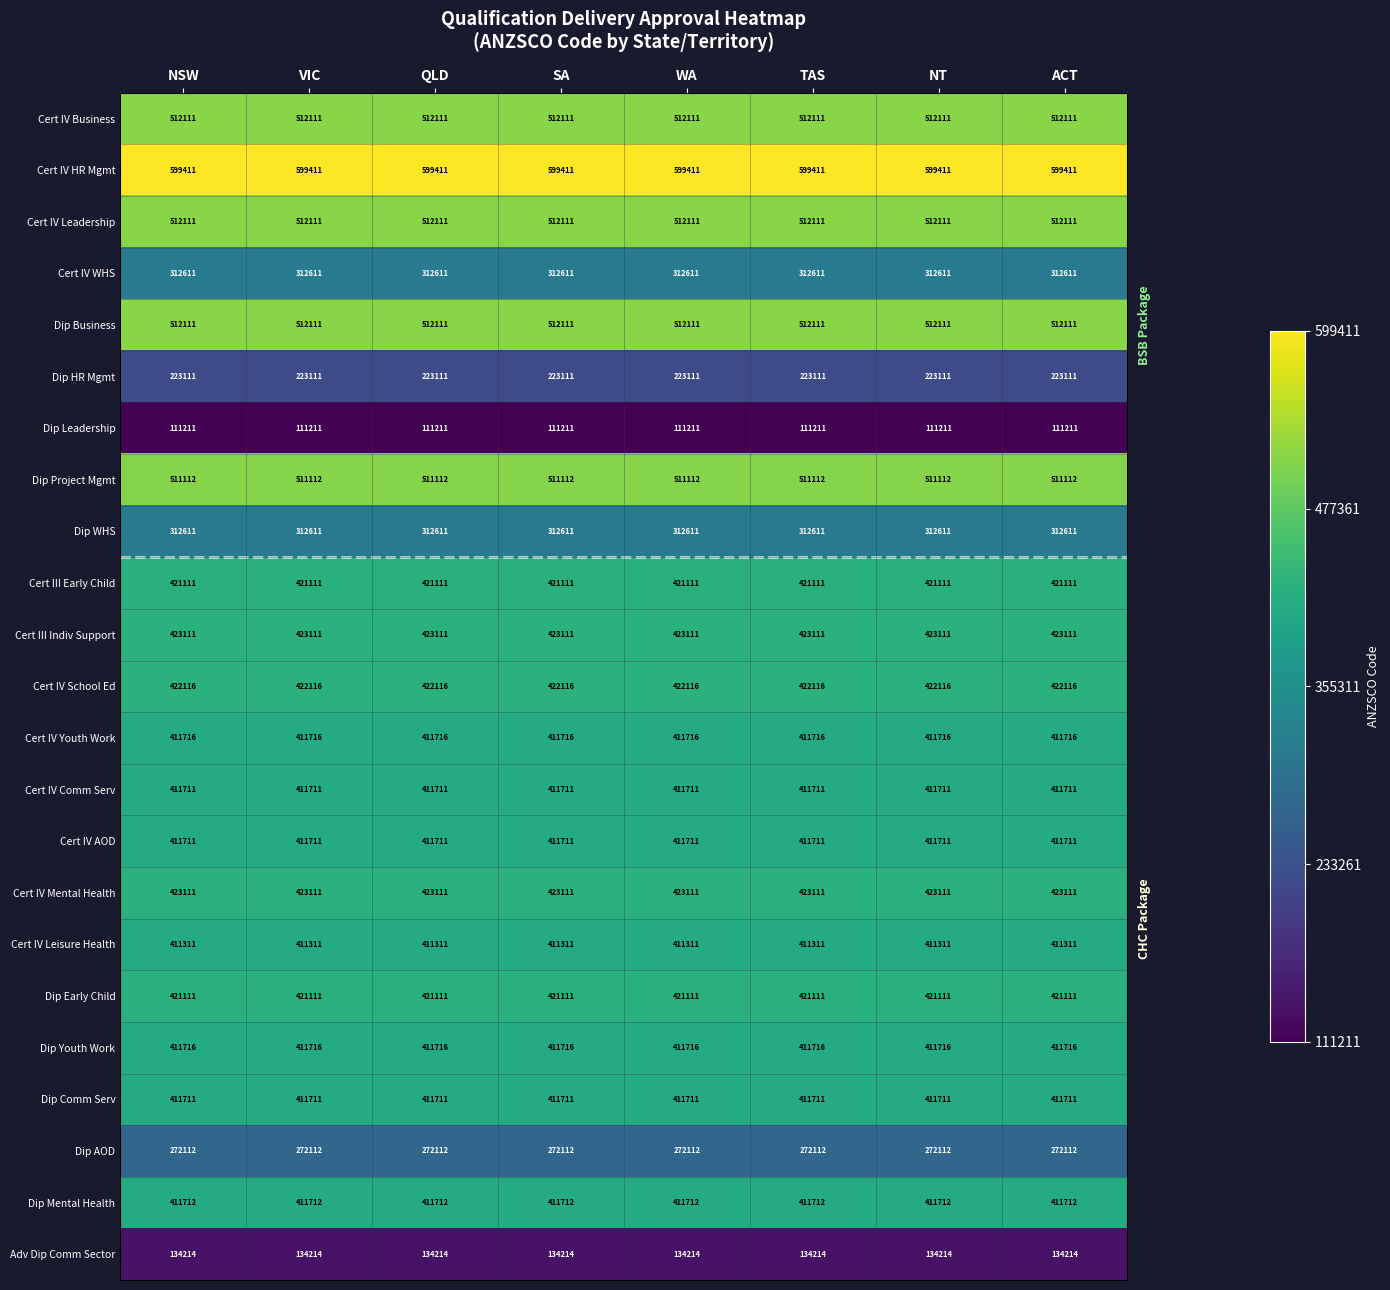

What is the sum of all Cert III Early Child values?

3368888